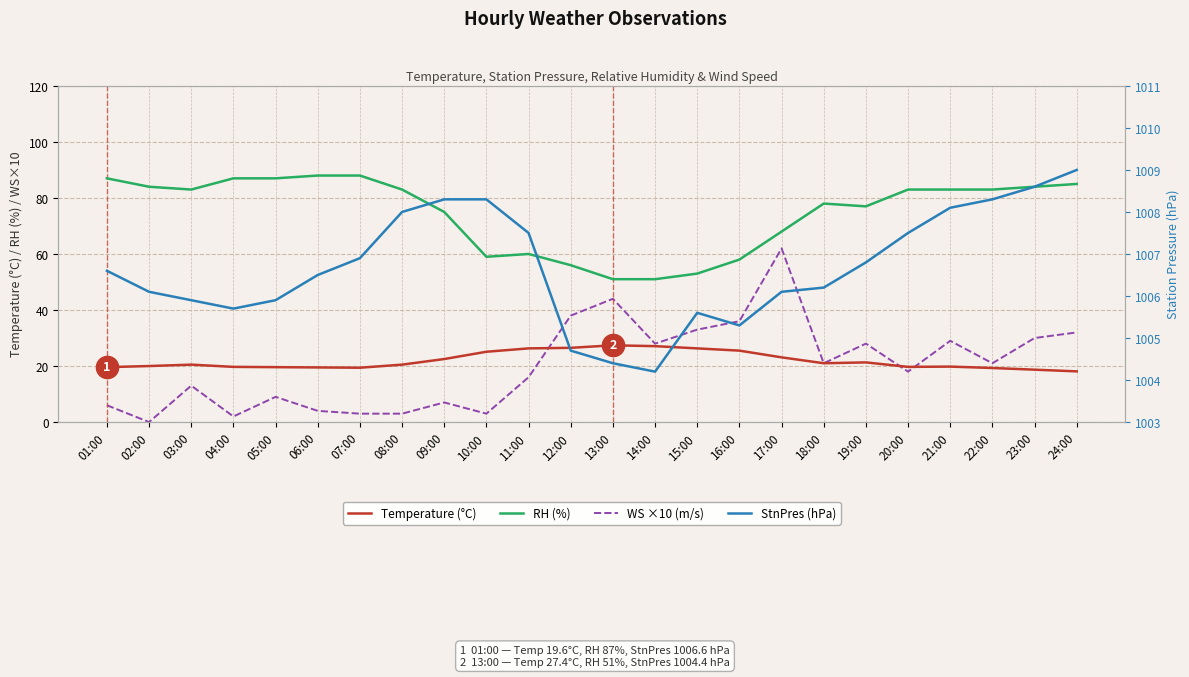

How many series are shown in this chart?

4